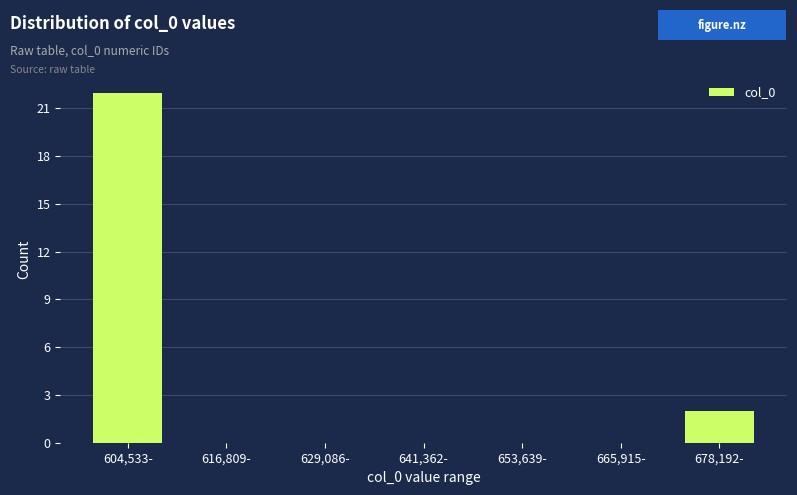

Reading left to right, transcribe all the data shown in this chart.

604,533-=22	616,809-=0	629,086-=0	641,362-=0	653,639-=0	665,915-=0	678,192-=2